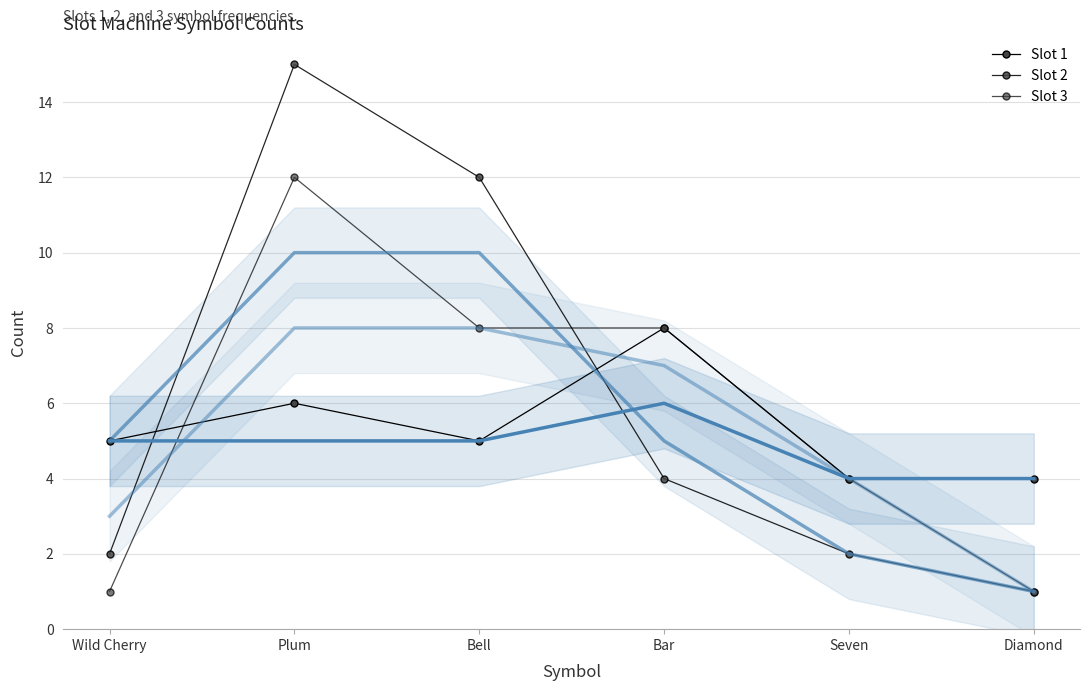

Reading left to right, extract all data points from this chart.

Slot 1: 5	6	5	8	4	4
Slot 2: 2	15	12	4	2	1
Slot 3: 1	12	8	8	4	1